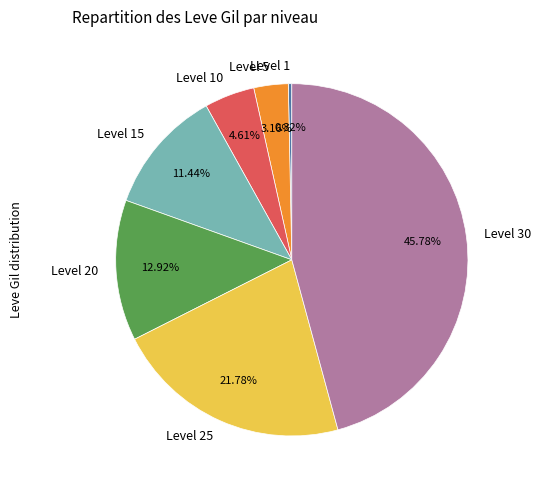

Does any single category account for the majority?

No